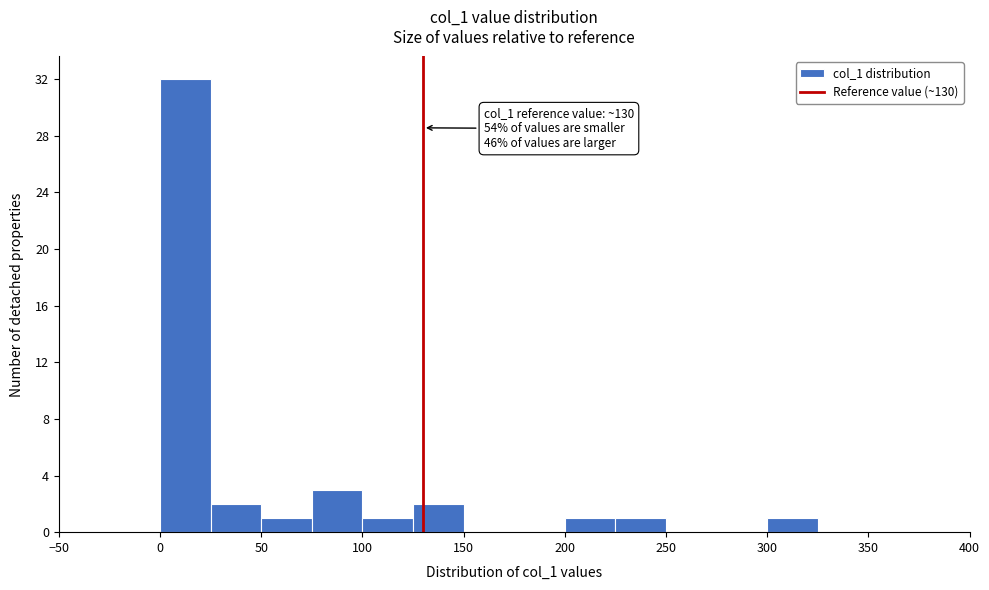

Which range on the x-axis has the tallest bar?

0 to 25